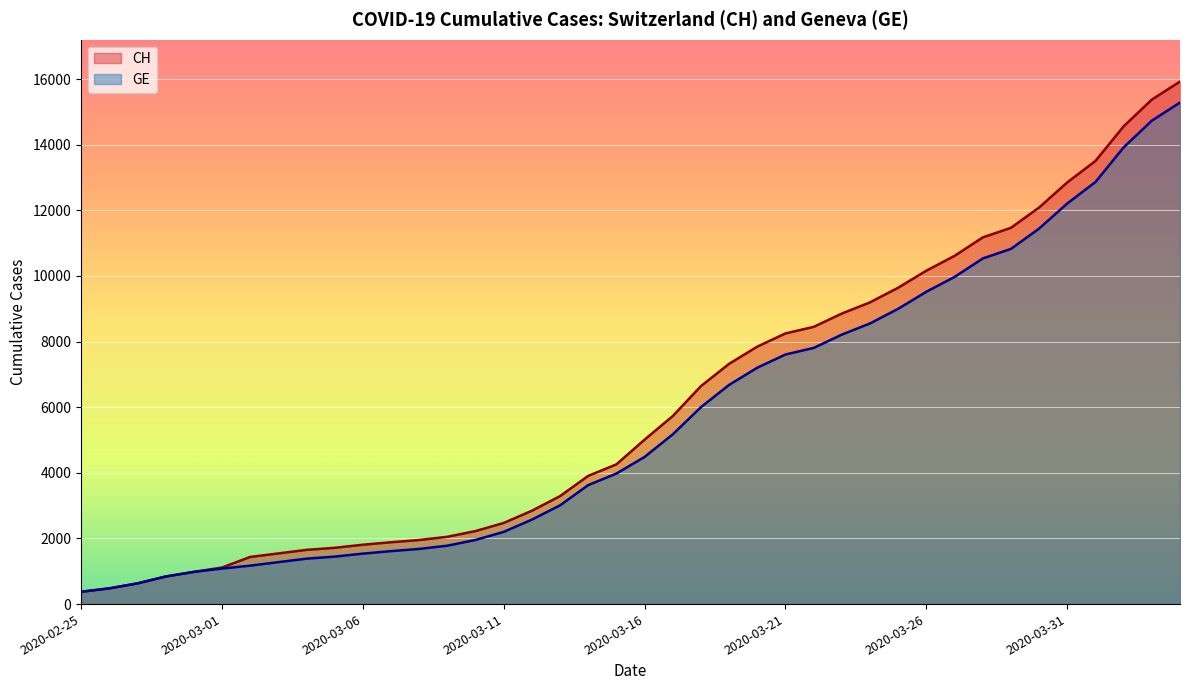

What is the label of the 22nd point from the left?

2020-03-17